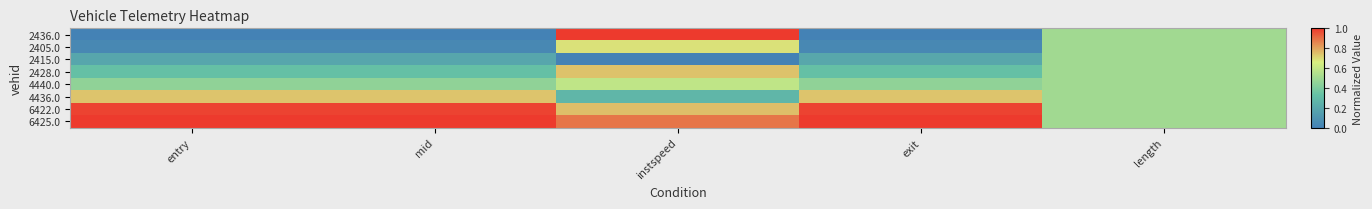

Reading left to right, list all the values displayed in this chart.

2436.0: entry=0.0	mid=0.0	instspeed=1.0	exit=0.0	length=0.5
2405.0: entry=0.0	mid=0.0	instspeed=0.7	exit=0.0	length=0.5
2415.0: entry=0.2	mid=0.2	instspeed=0.0	exit=0.2	length=0.5
2428.0: entry=0.3	mid=0.3	instspeed=0.7	exit=0.3	length=0.5
4440.0: entry=0.5	mid=0.5	instspeed=0.6	exit=0.5	length=0.5
4436.0: entry=0.7	mid=0.7	instspeed=0.3	exit=0.7	length=0.5
6422.0: entry=1.0	mid=1.0	instspeed=0.8	exit=1.0	length=0.5
6425.0: entry=1.0	mid=1.0	instspeed=0.9	exit=1.0	length=0.5